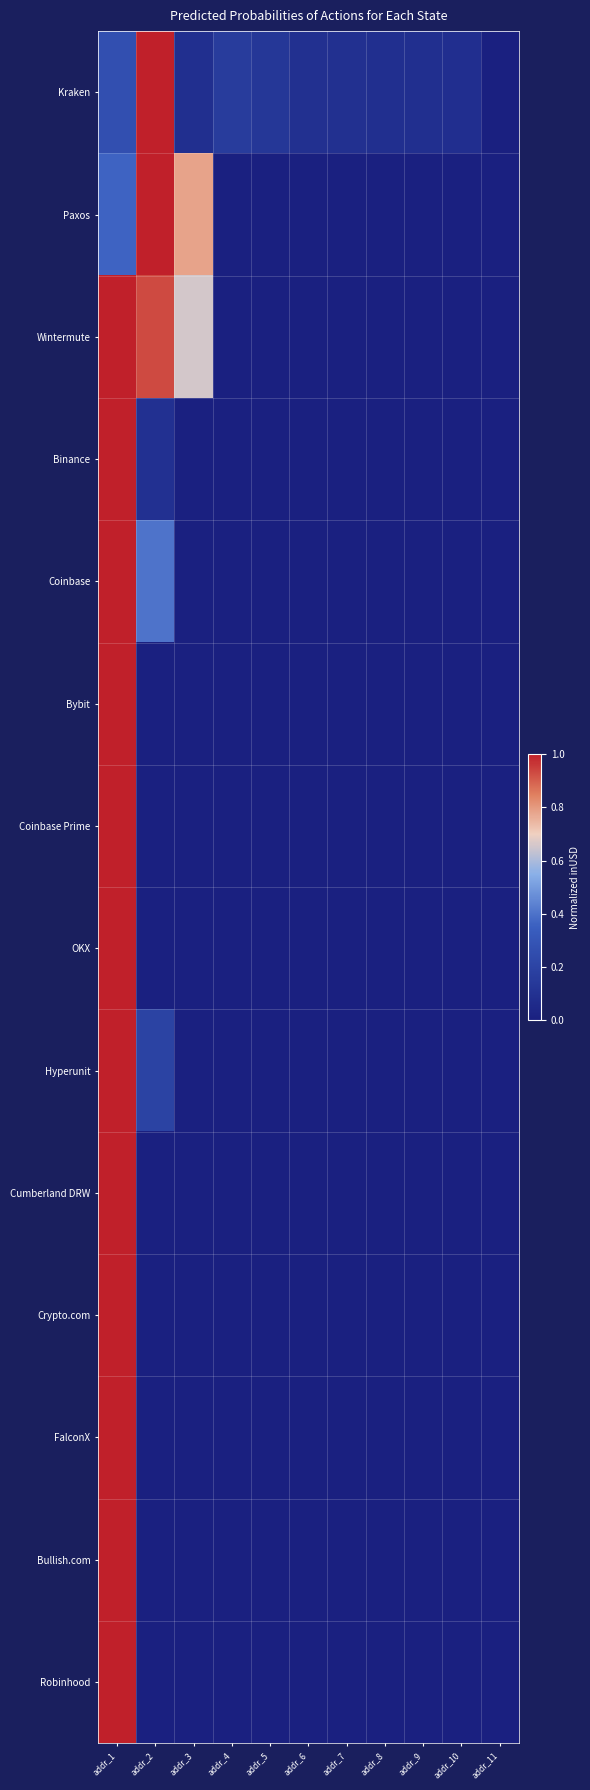

At which category is the sum across all series the highest?

addr_1